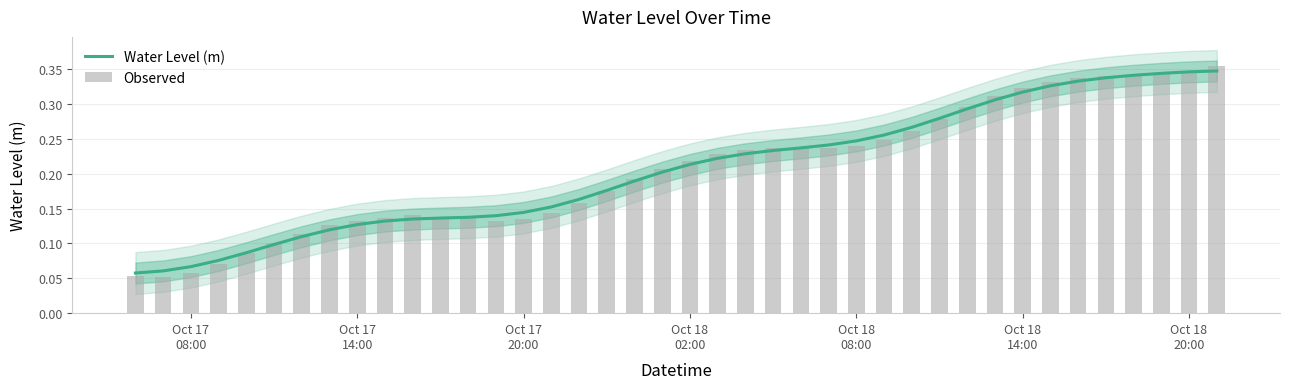

At Oct 18
14:00, list the series in order from largest to smallest.

Observed, Water Level (m)